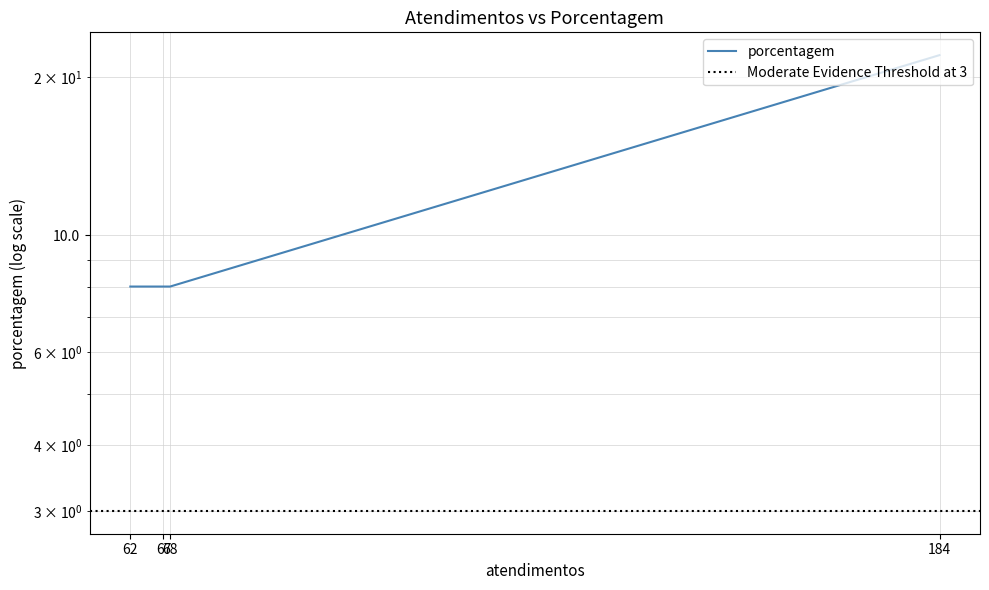

Between 62 and 184, which is larger?

184